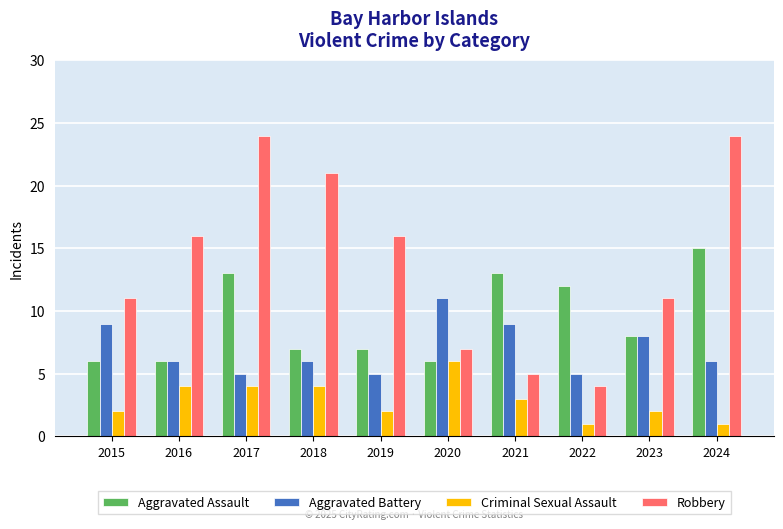

What is the highest value of the Criminal Sexual Assault series?

6